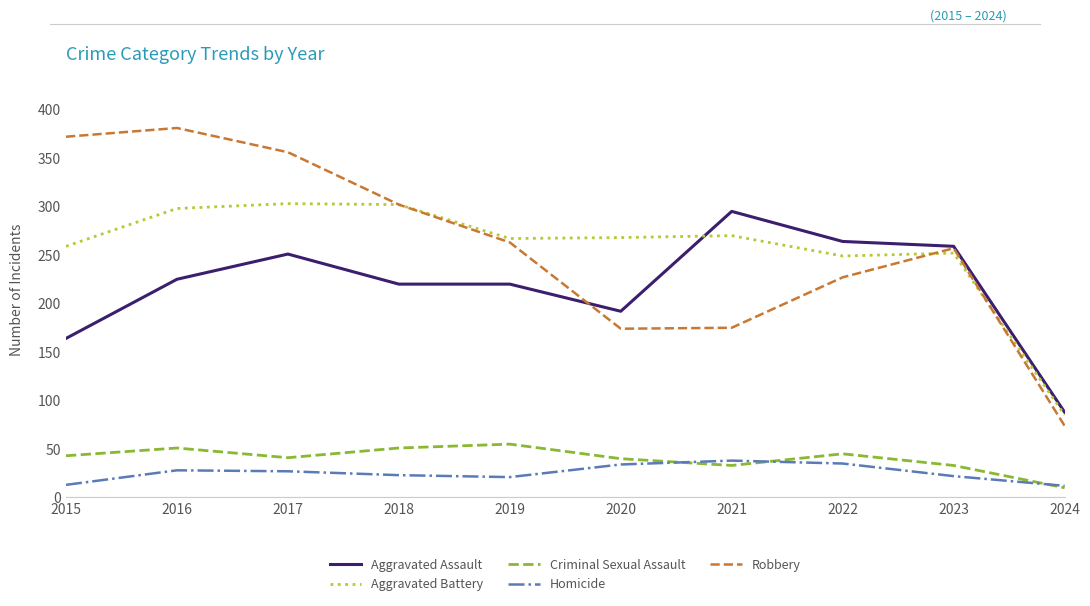

Which series has the widest spread of values?

Robbery